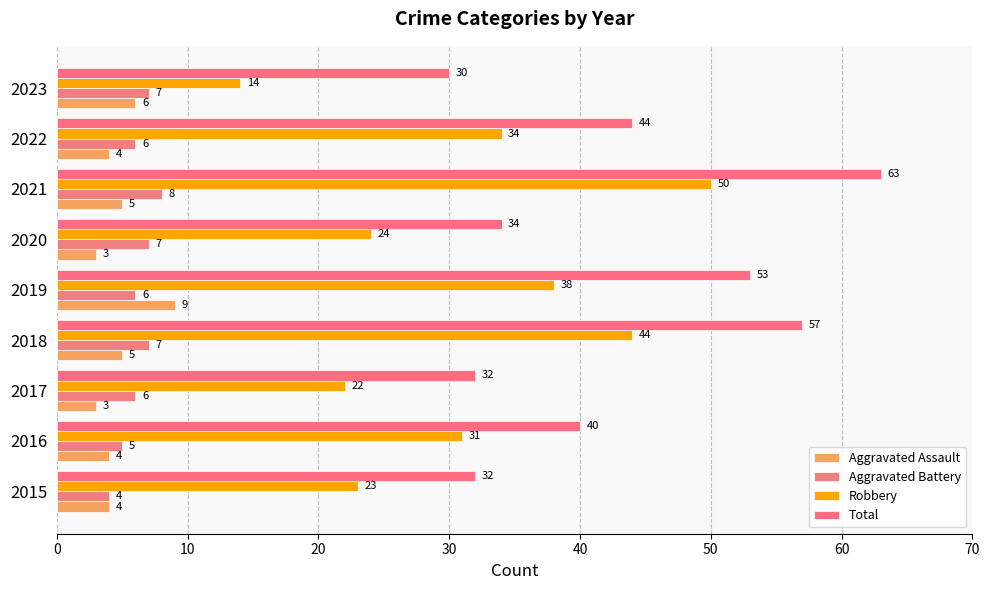

What is the sum of all Aggravated Assault values?

43